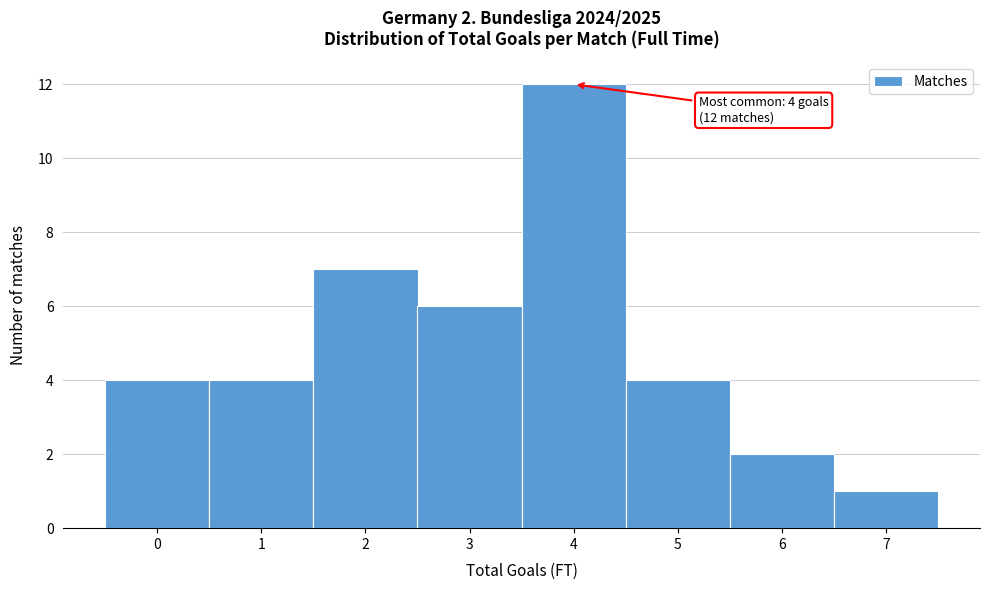

Which range on the x-axis has the tallest bar?

3.5 to 4.5